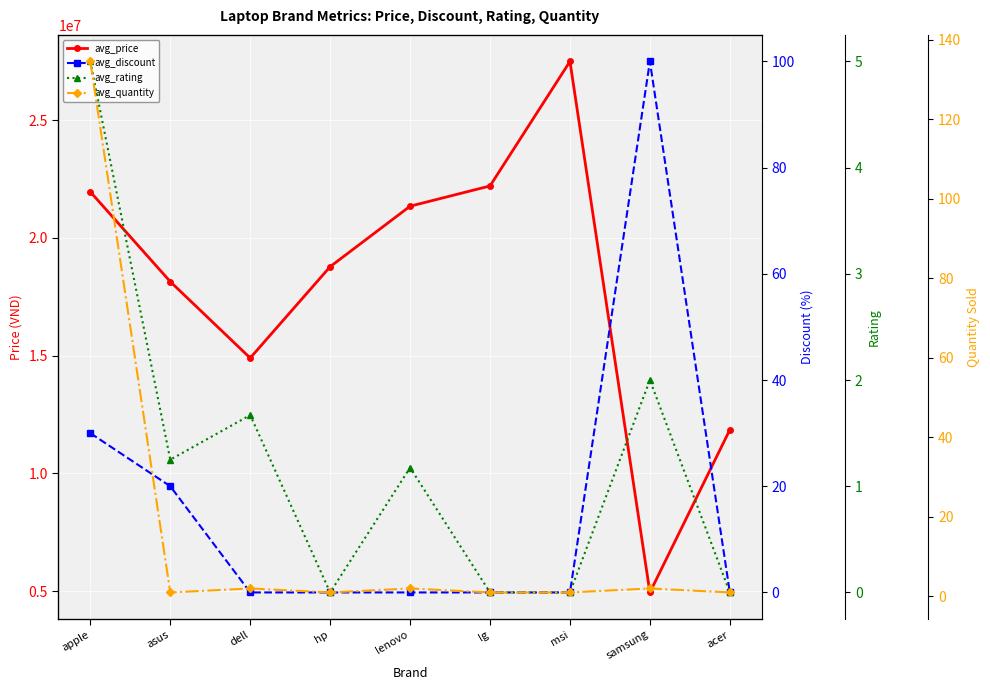

What is the average value of the avg_discount series?

16.7